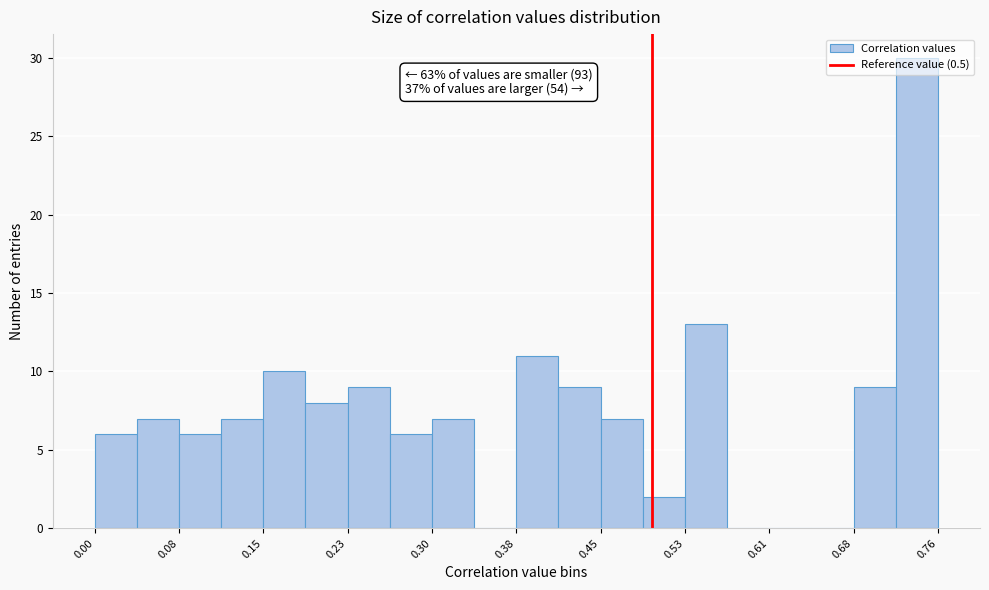

Around what value on the x-axis is the tallest bar? Give the approximate position of its centre, as read against the axis.

0.74